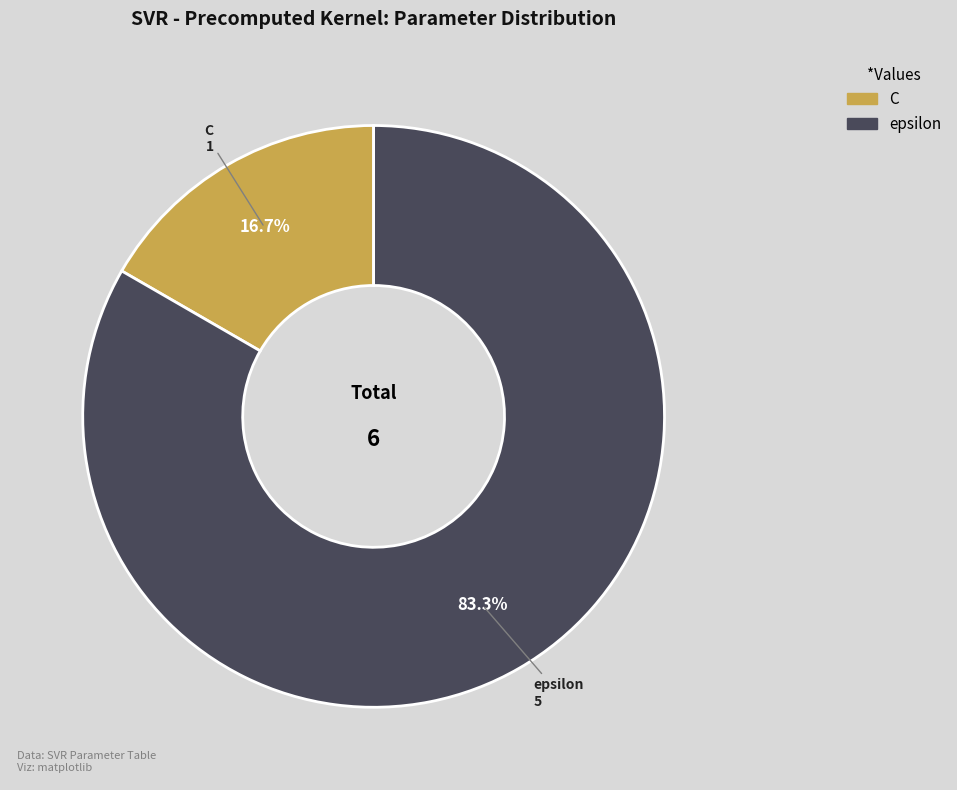

Rank the categories by value from lowest to highest.

C, epsilon